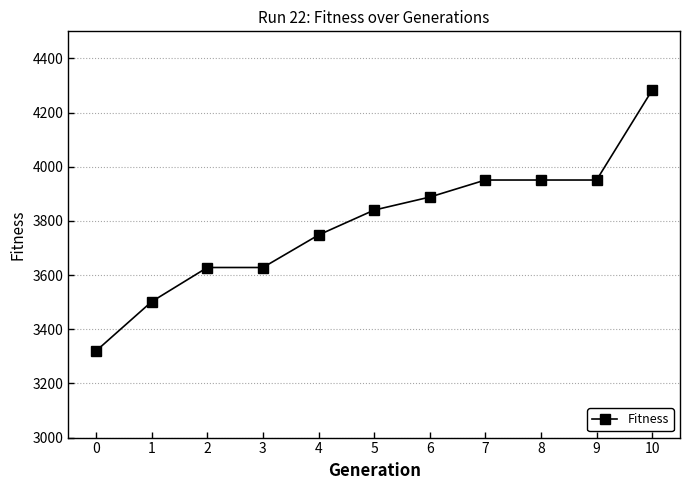

What is the smallest value displayed?

3320